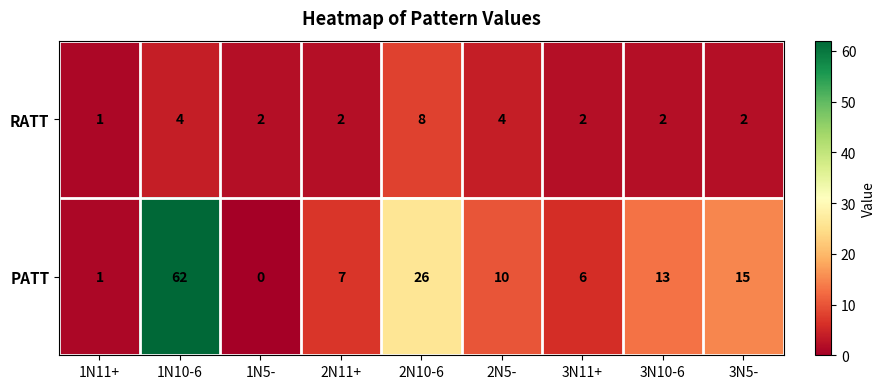

At which label does PATT first exceed 10?

1N10-6